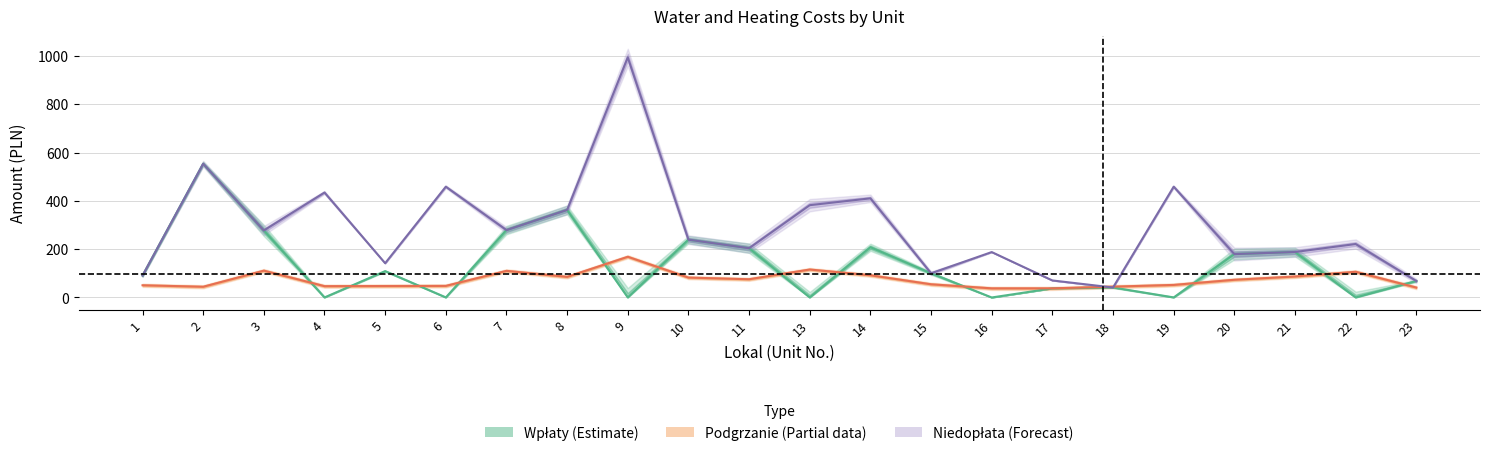

At which category is the sum across all series the highest?

9